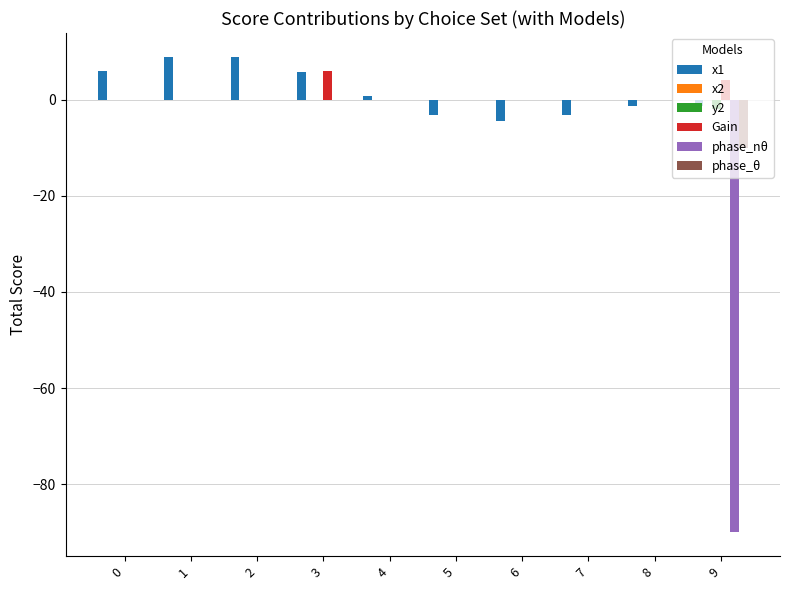

What is the spread (max minus min) of values at 5?

3.2